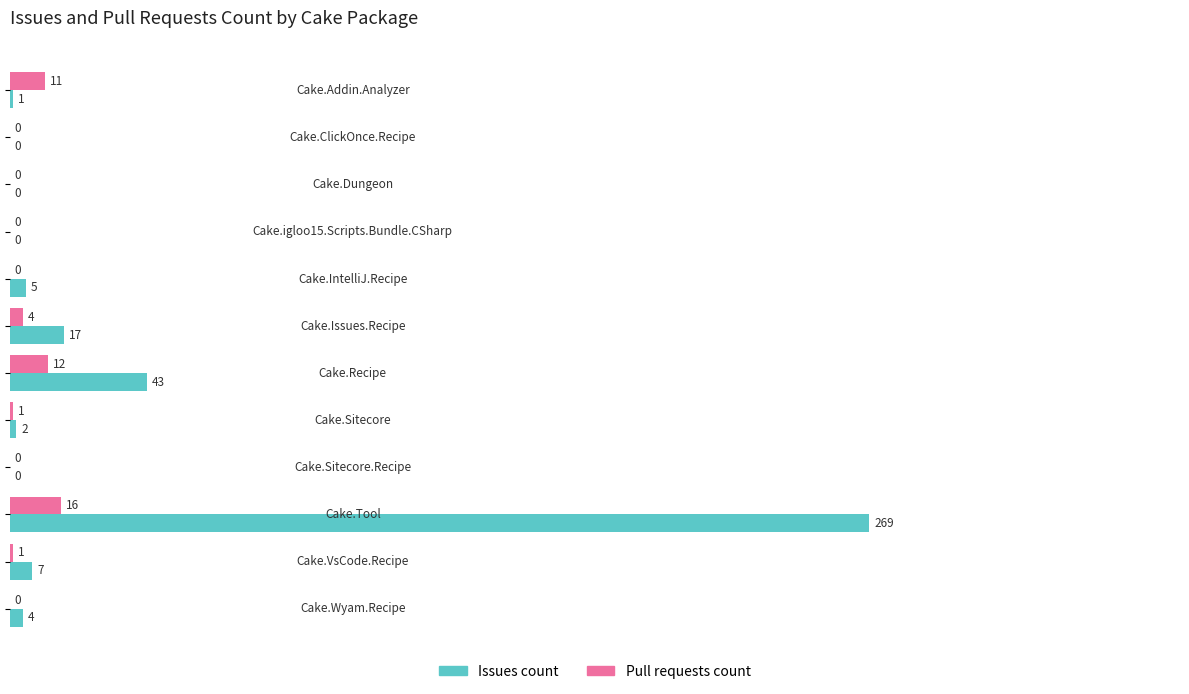

What is the sum of all Issues count values?

348